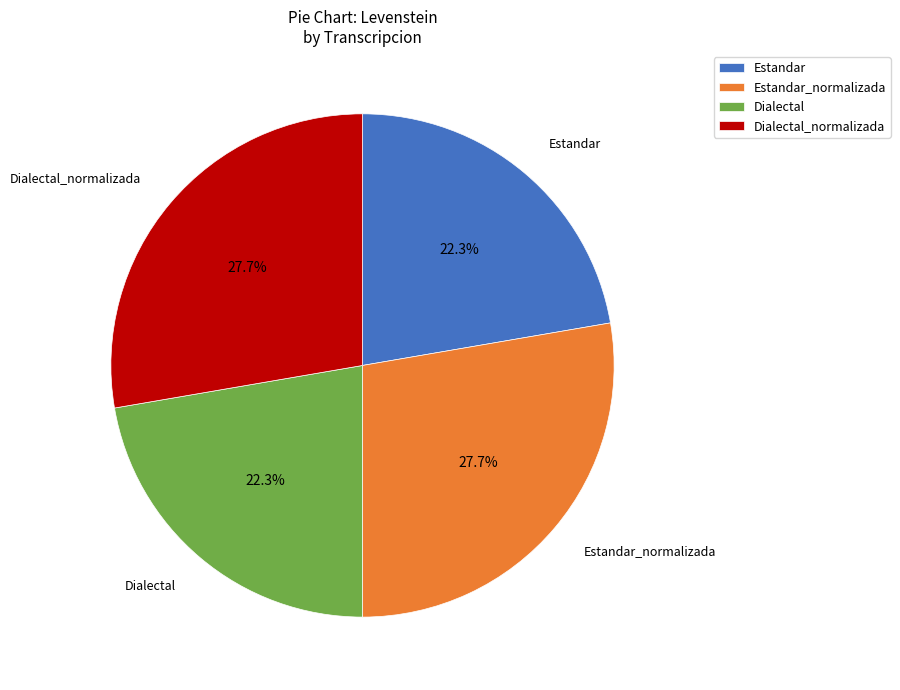

What percentage do Estandar and Dialectal together represent?

44.6%